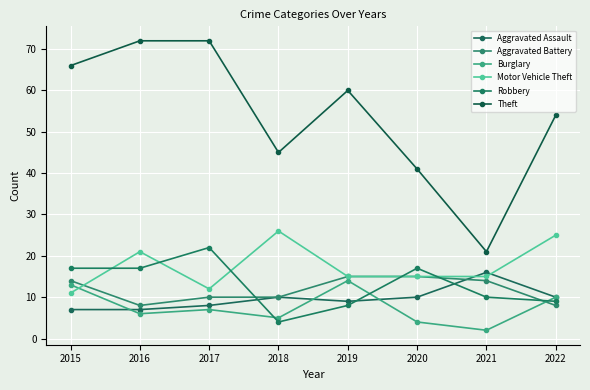

What is the difference between the highest and lowest values at 2017?

65